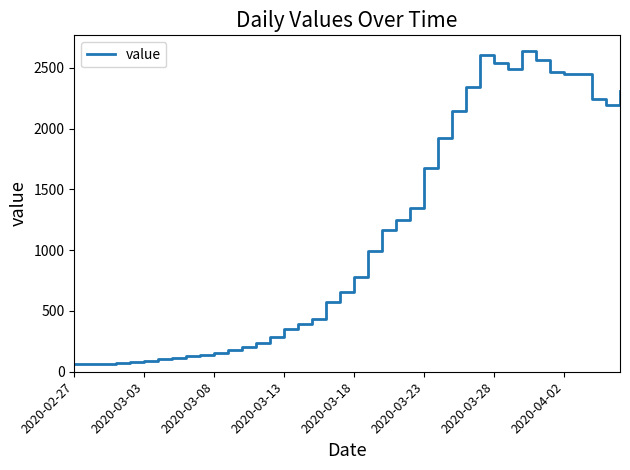

What is the greatest value displayed?

2639